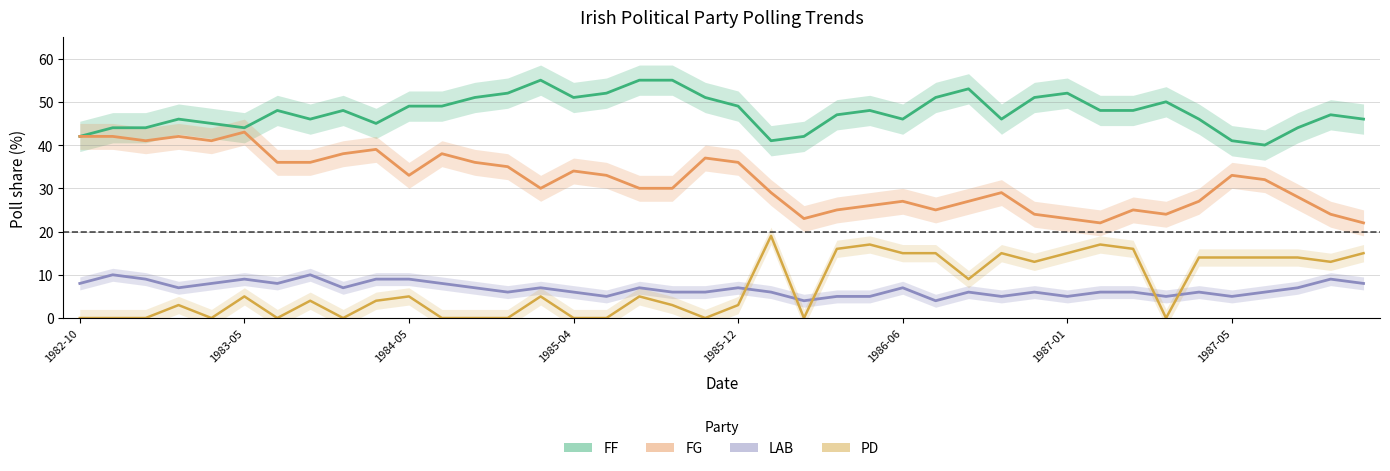

How many data points does each series have?

40